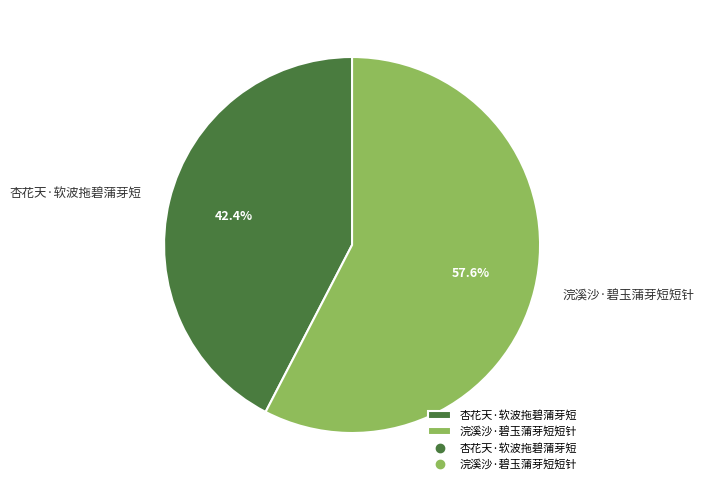

Do 杏花天·软波拖碧蒲芽短 and 浣溪沙·碧玉蒲芽短短针 together represent more than half of the pie?

Yes